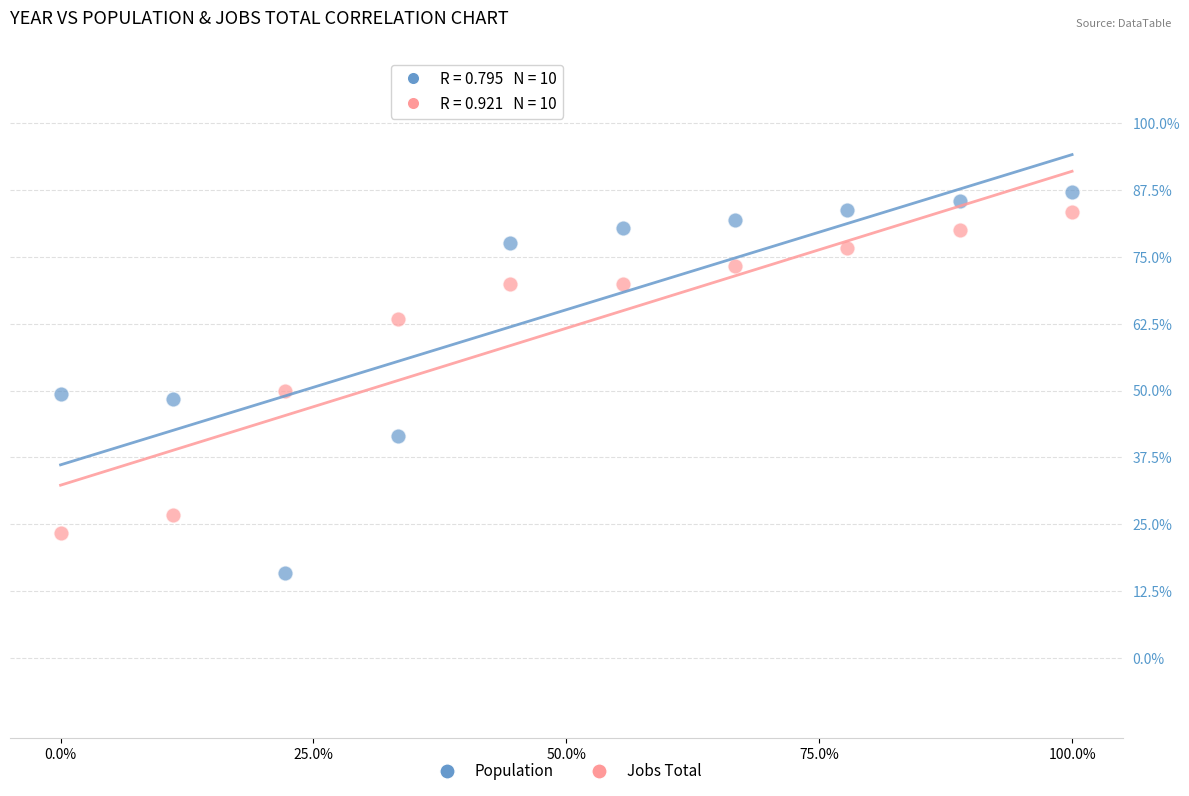

Which series has the widest spread of Y values?

Population